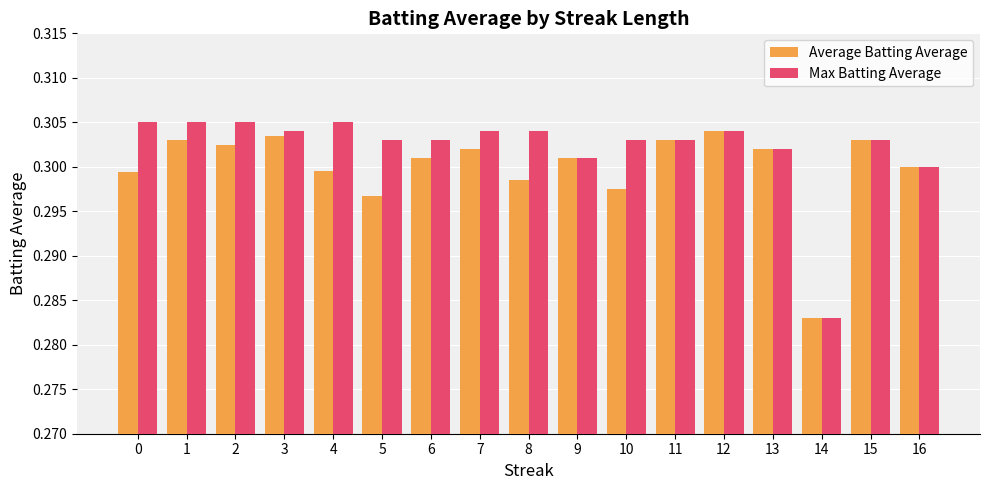

What is the total value across all series at 6?

0.6